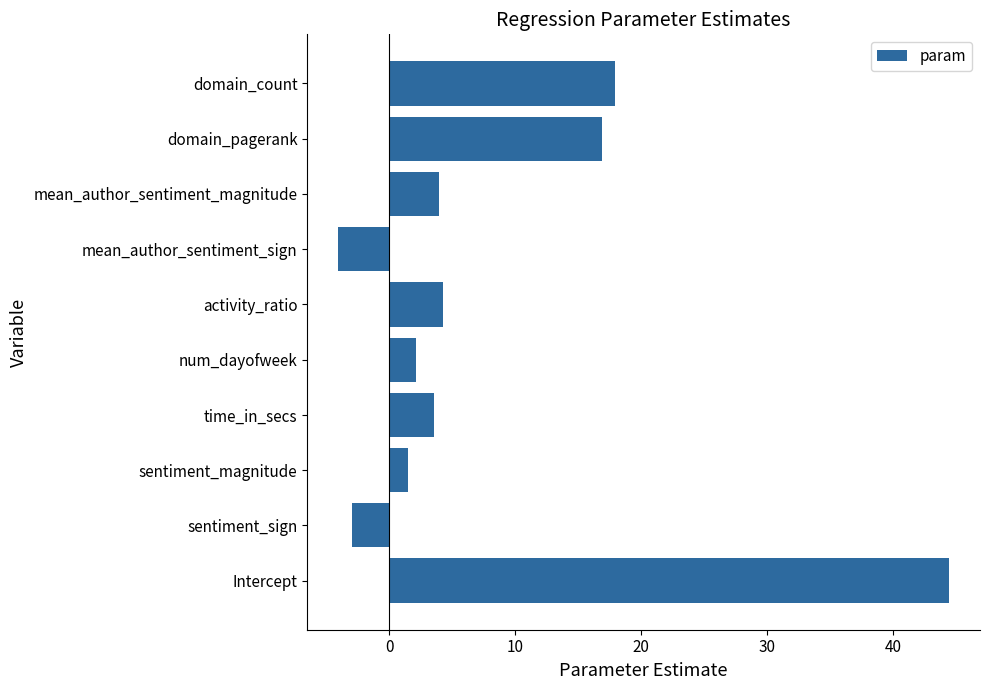

How many positive values are there?

8